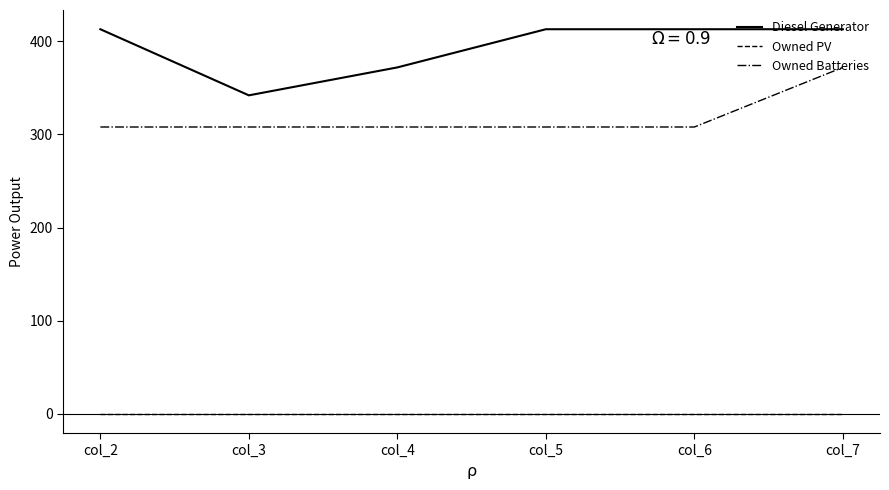

The value of Owned Batteries at col_3 is 525.6. True or false?

False